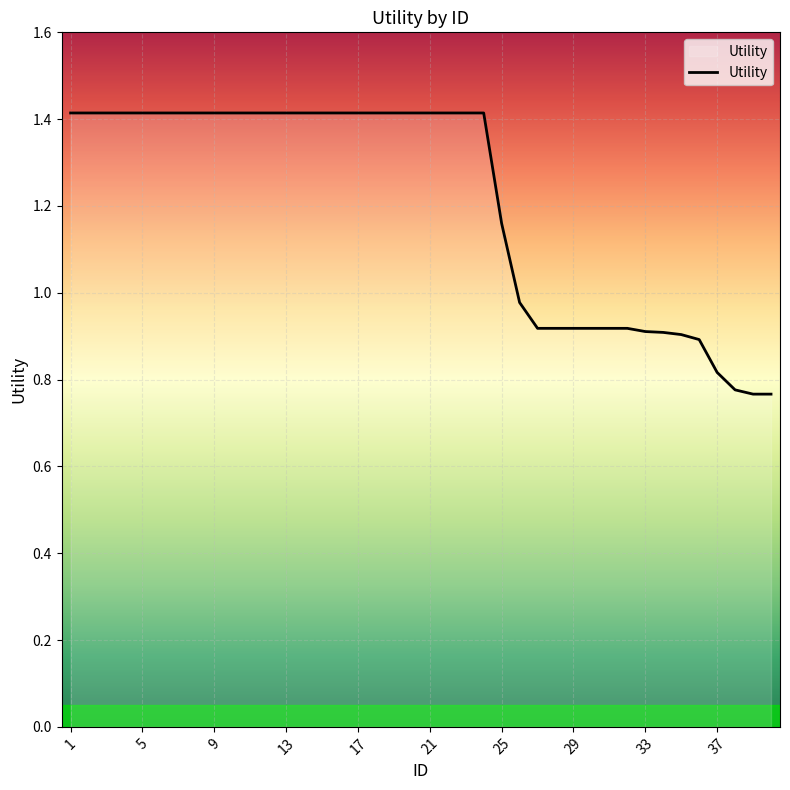

What is the difference between the maximum and minimum values?

0.6